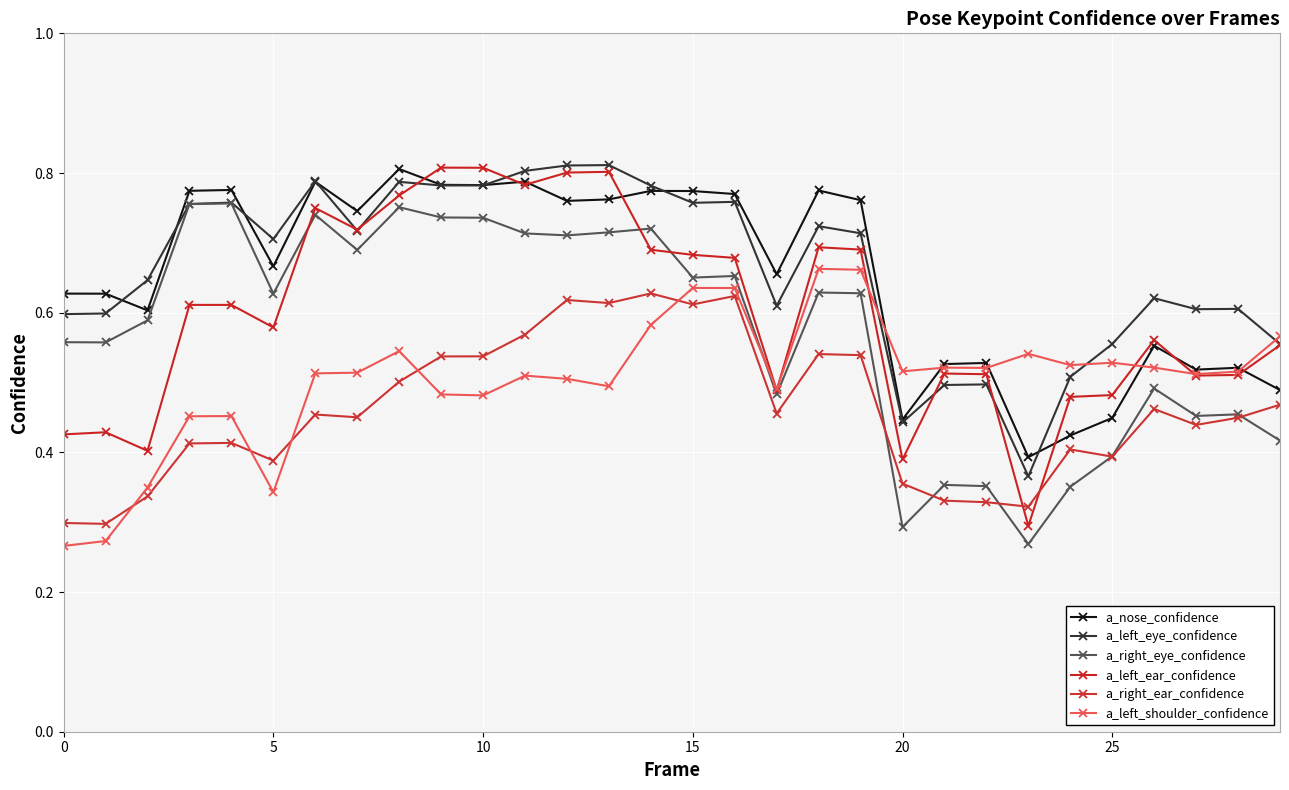

What is the sum of all a_left_shoulder_confidence values?

15.1